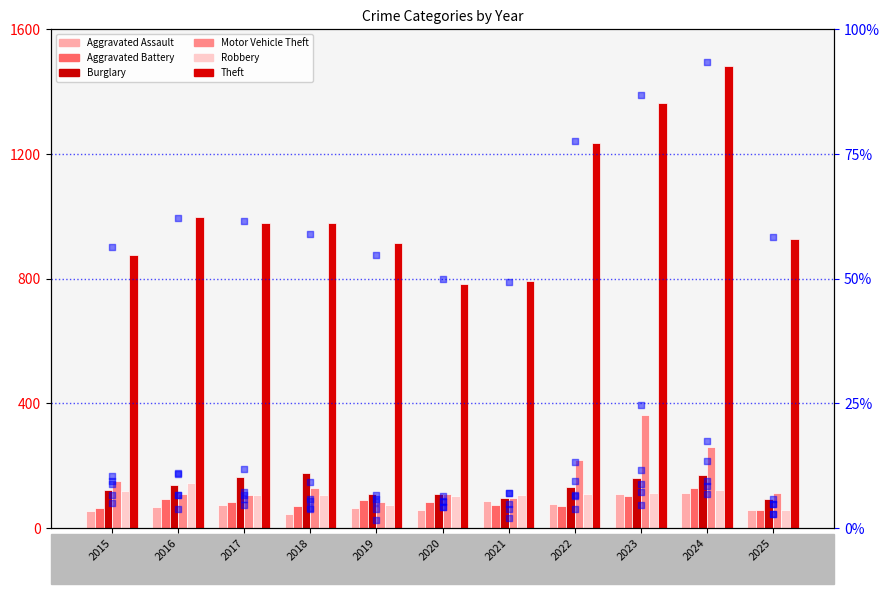

Which series has the widest spread of Y values?

Theft